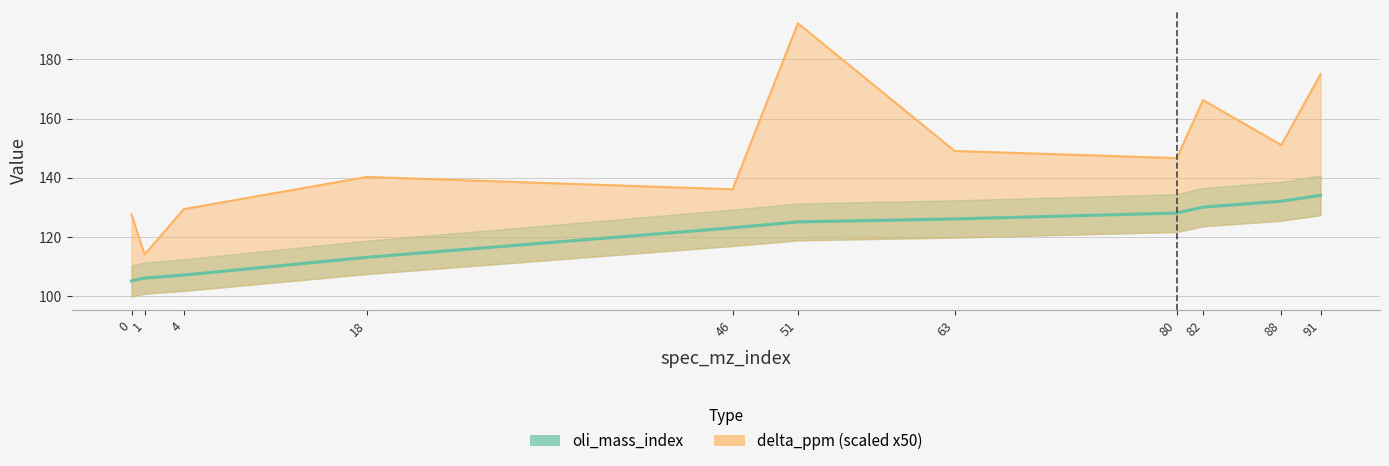

Does the chart display data point markers on the line(s)?

No